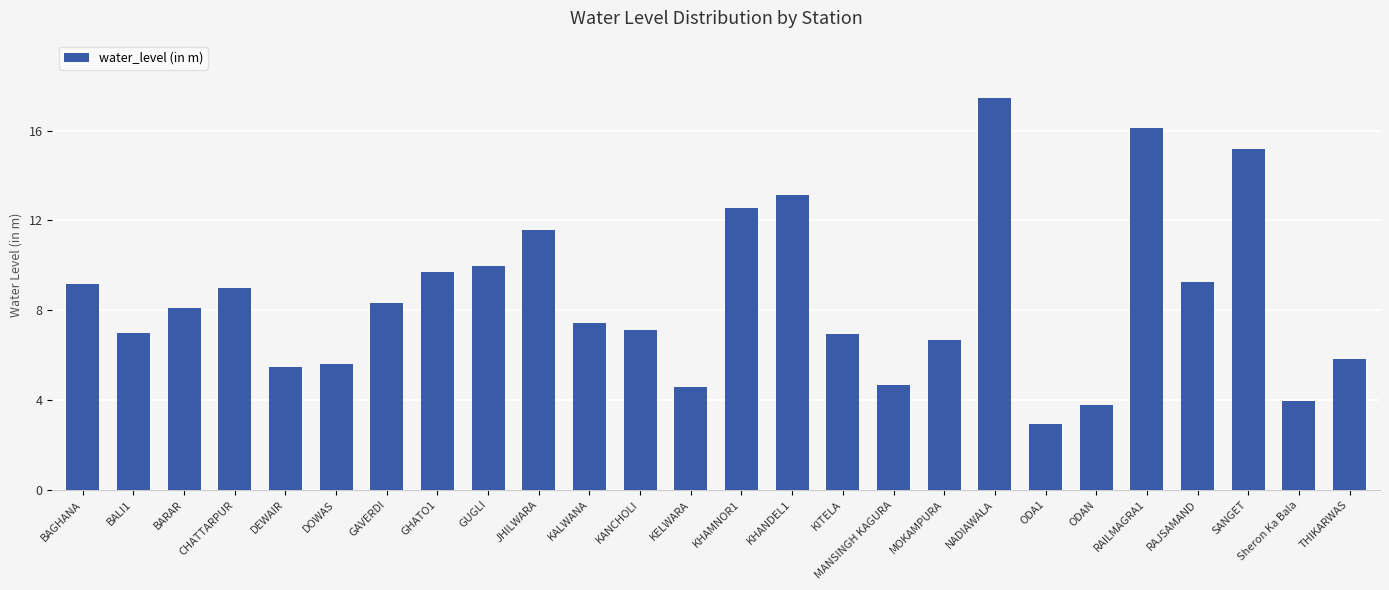

What is the difference between the second highest and second lowest values?

12.3